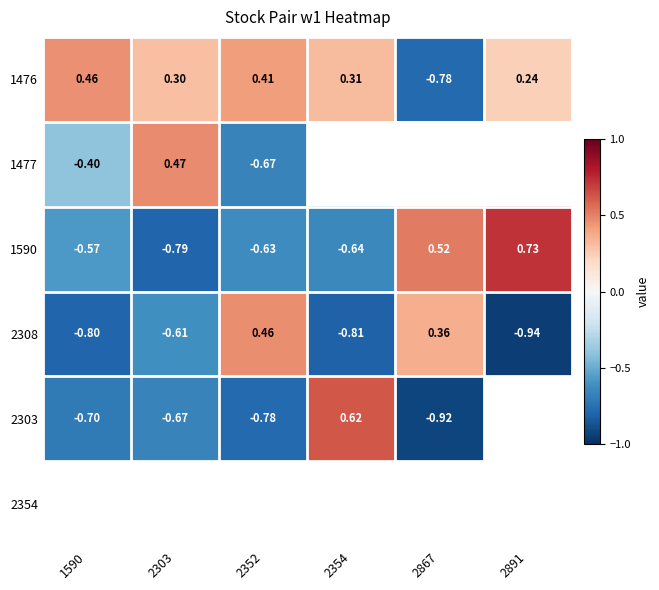

Is the value of 1477 at 2303 greater than the value of 1476 at 2303?

Yes